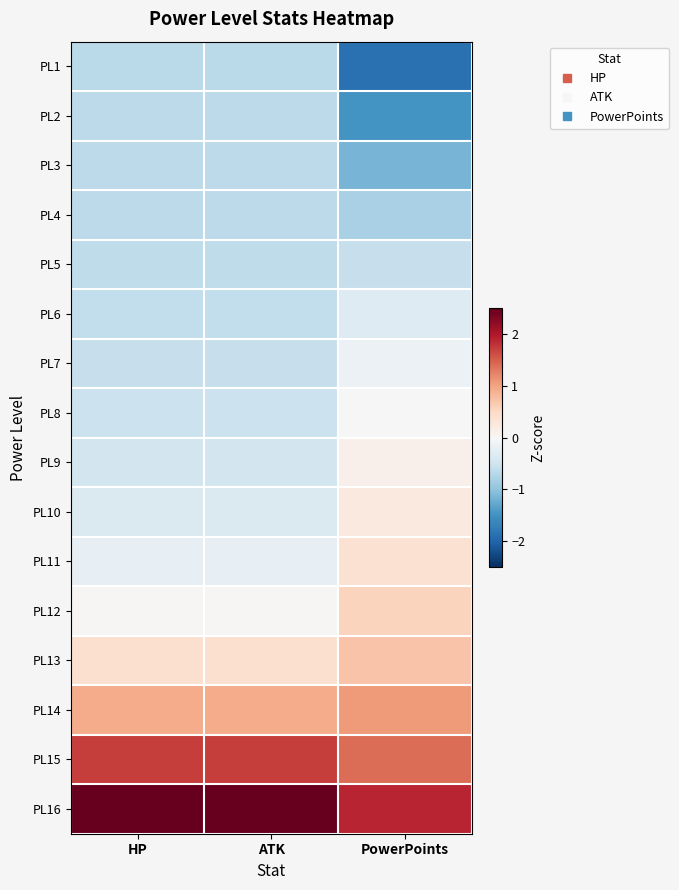

At which category is the sum across all series the highest?

HP